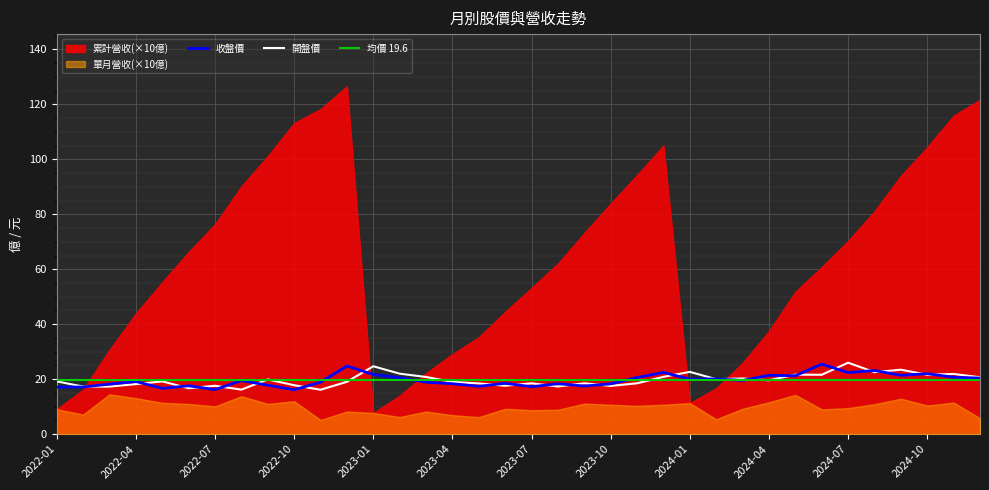

Count the number of categories in the chart.

36